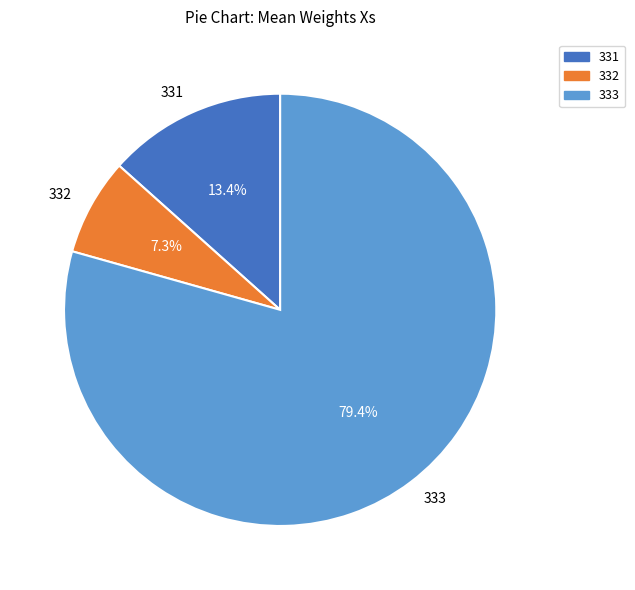

Which slice is the largest?

333